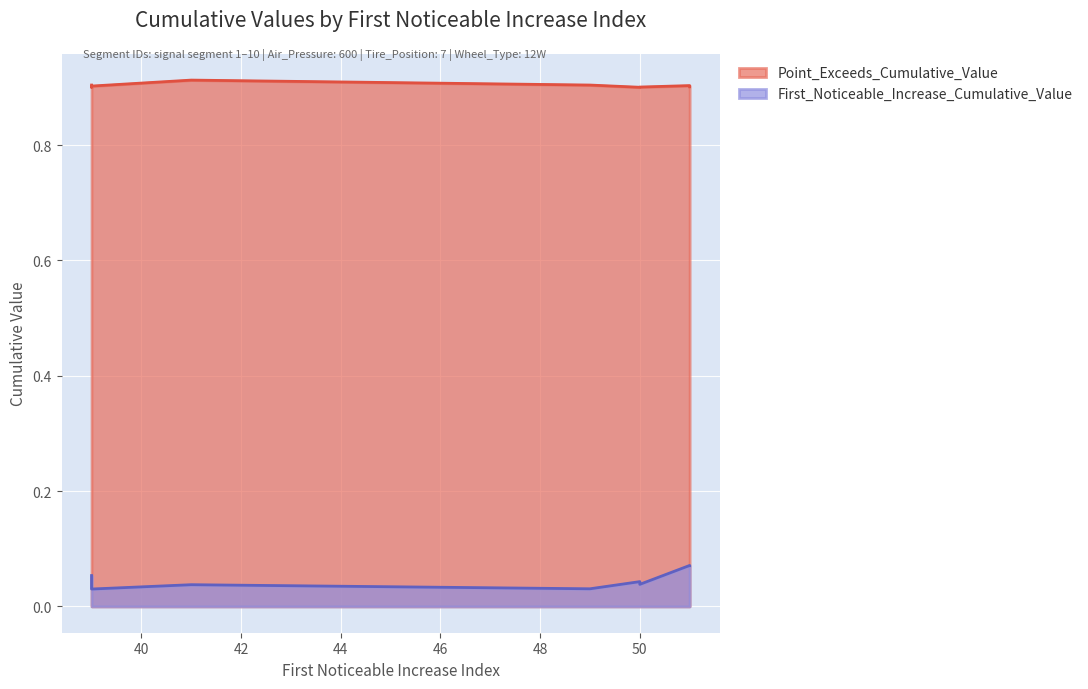

What is the maximum value shown in the chart?

0.9